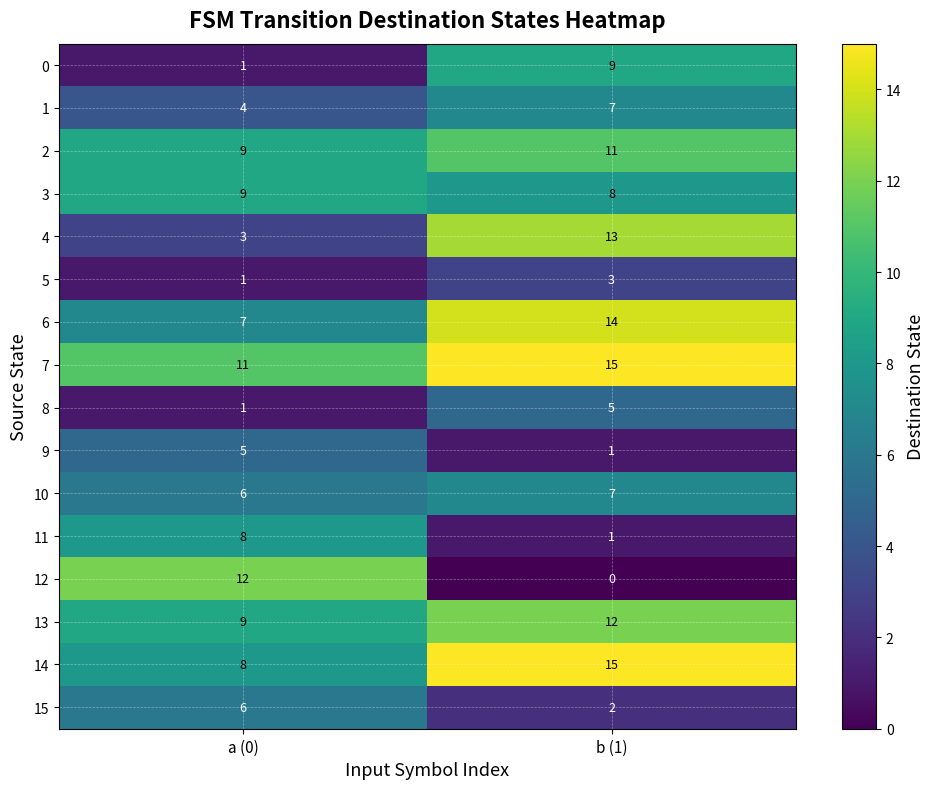

What is the total value across all series at b (1)?

123